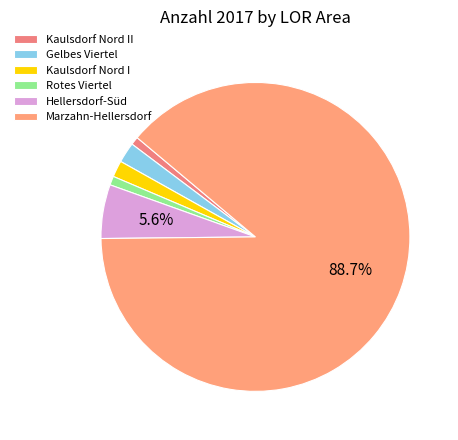

The Marzahn-Hellersdorf slice represents 99% of the pie. True or false?

False